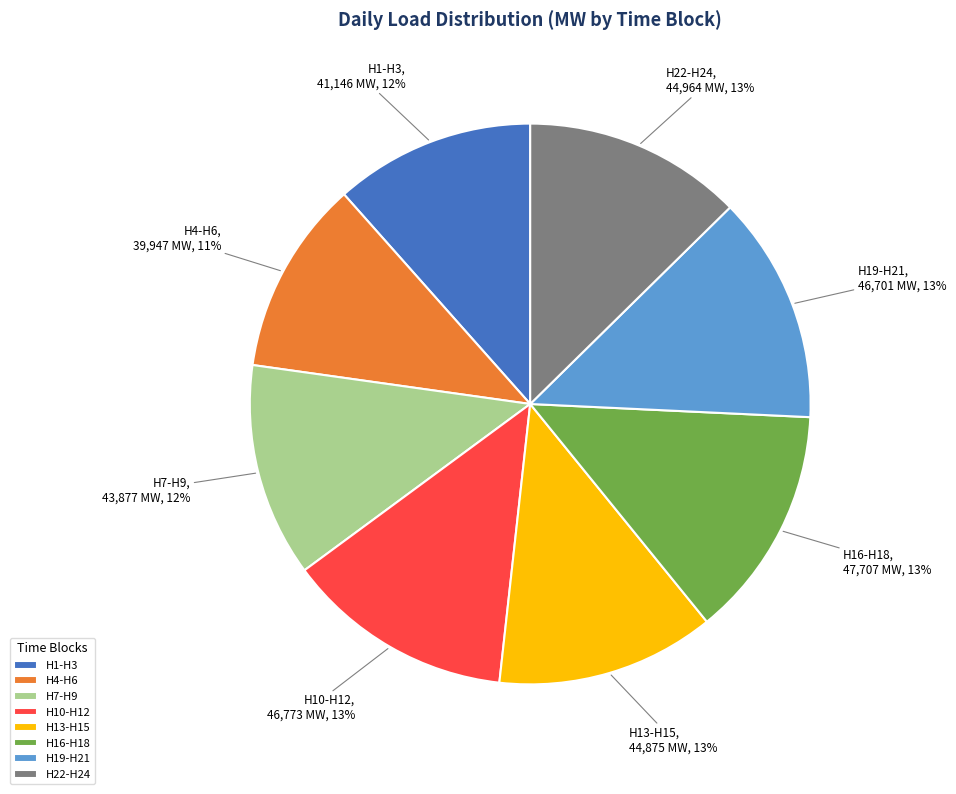

Between H1-H3 and H13-H15, which is larger?

H13-H15